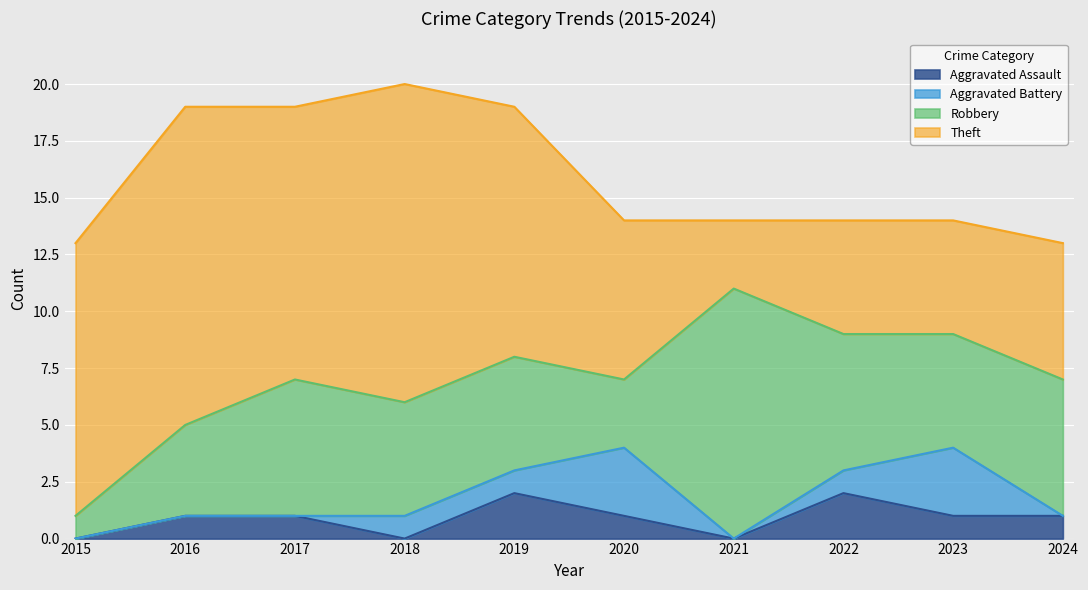

The Robbery series shows 3 at 2017. True or false?

False